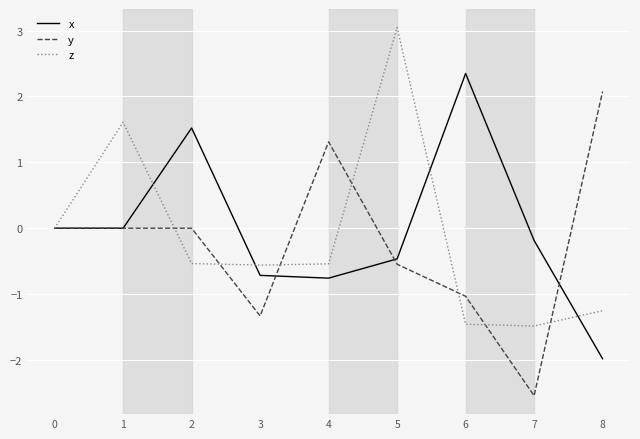

What is the total value across all series at 1?

1.6